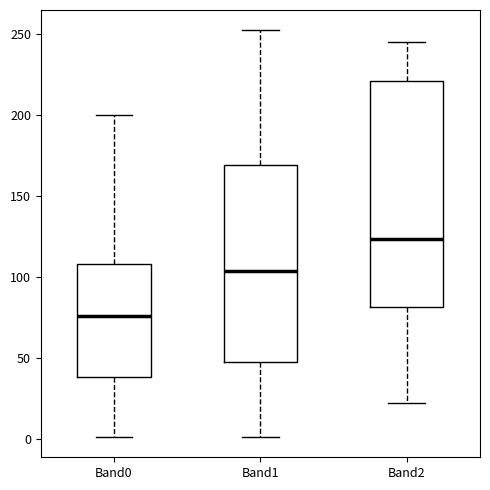

Reading left to right, read every box against the y-axis: the position of its median line, the range the box covers, and the ends of its whiskers. The values are not printed on the chart, so give them approximately, as read against the axis.

Band0: median 75, box 40 to 110, whiskers 0 to 200
Band1: median 105, box 45 to 170, whiskers 0 to 250
Band2: median 125, box 80 to 220, whiskers 20 to 245